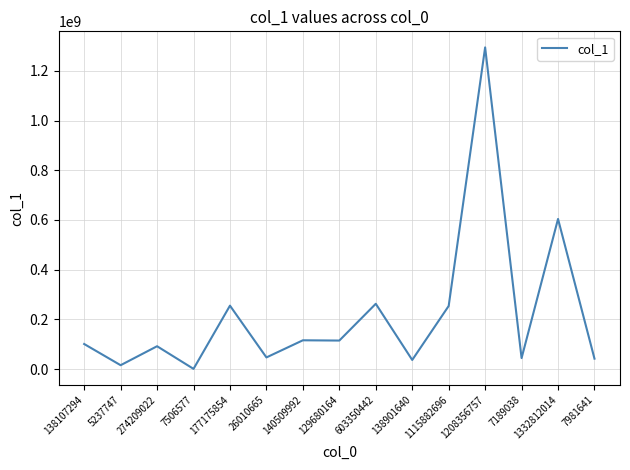

Where is the first local maximum?

274209022